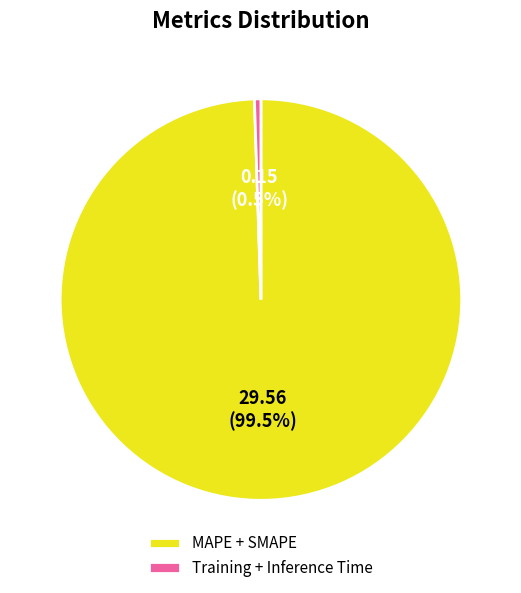

What portion of the pie excludes MAPE + SMAPE?

0.5%